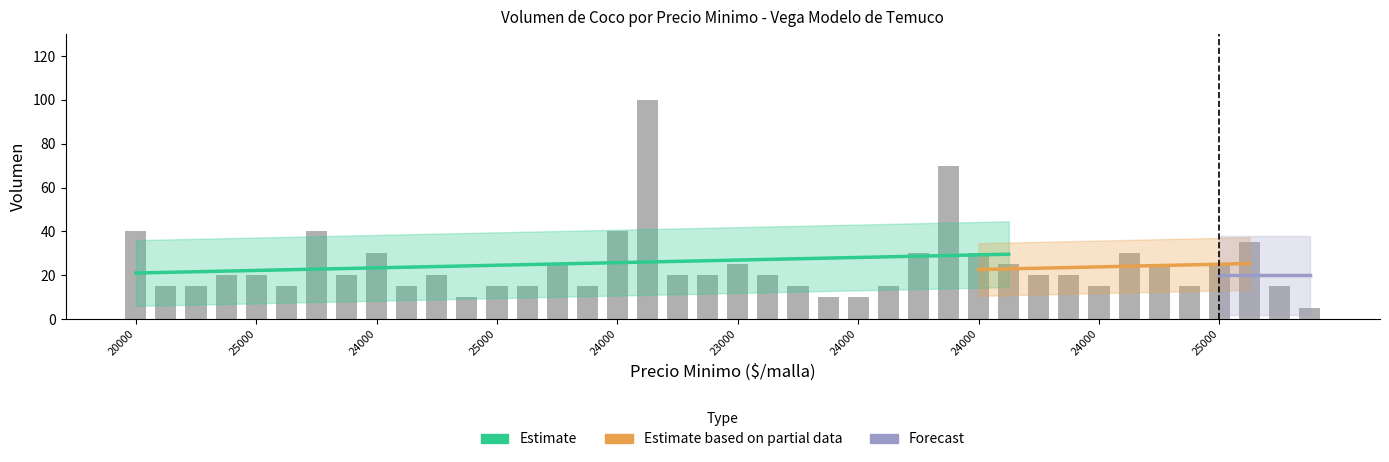

What is the difference between the values at 24 and 39?

5